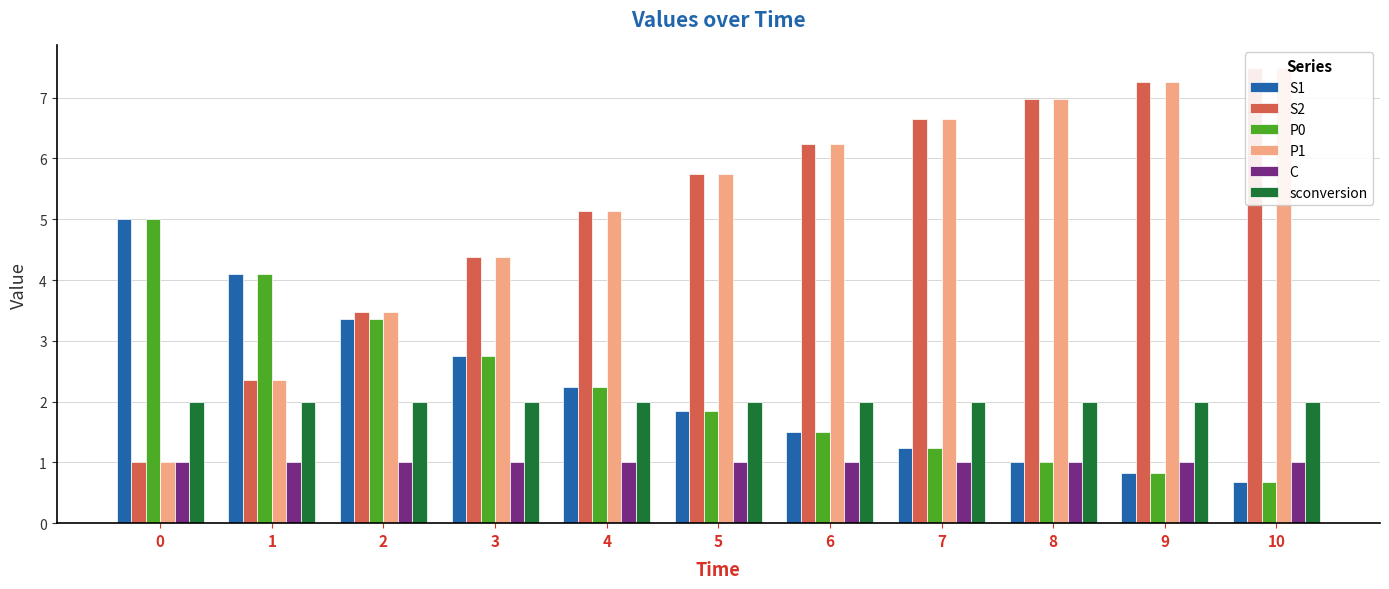

Is it true that S1 equals 0.7 at 10?

True